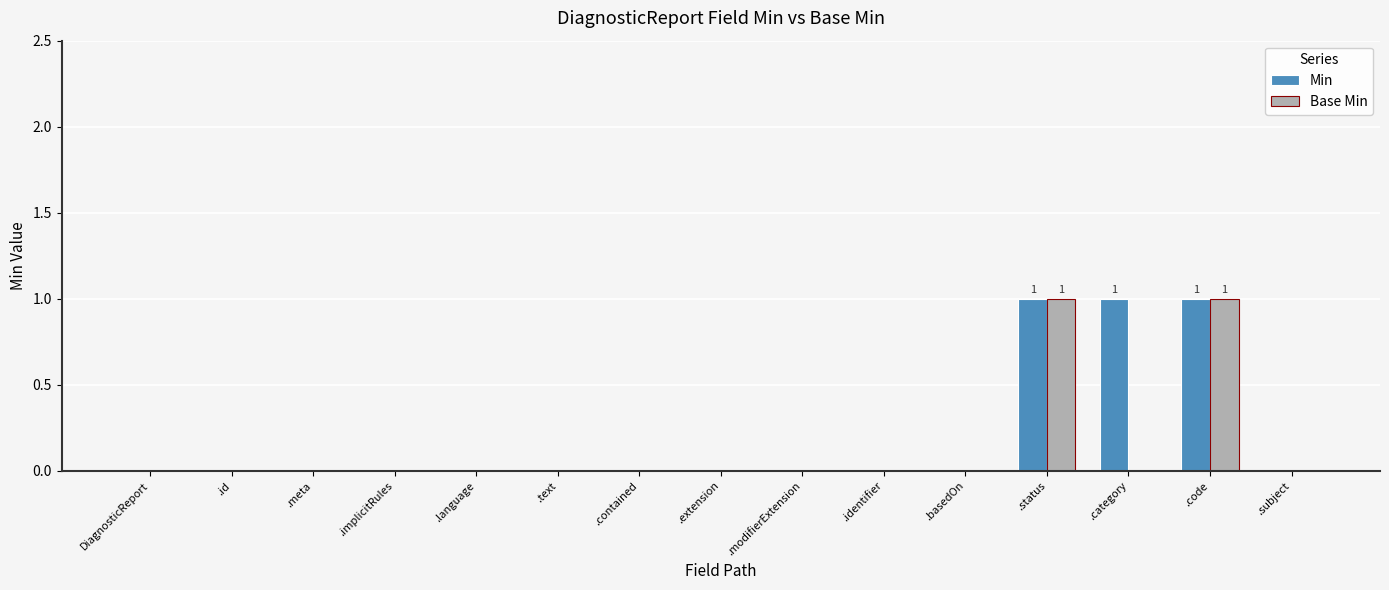

The Base Min series shows 1 at .subject. True or false?

False